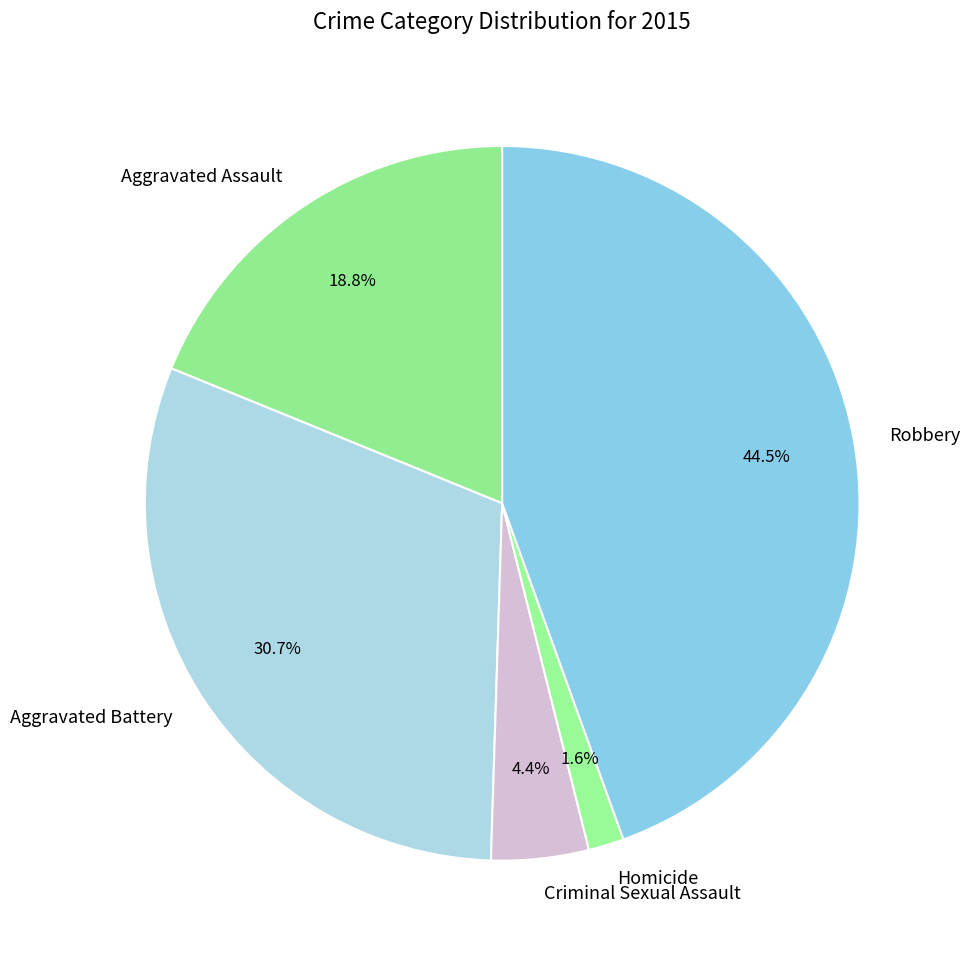

Do Homicide and Aggravated Battery together represent more than half of the pie?

No